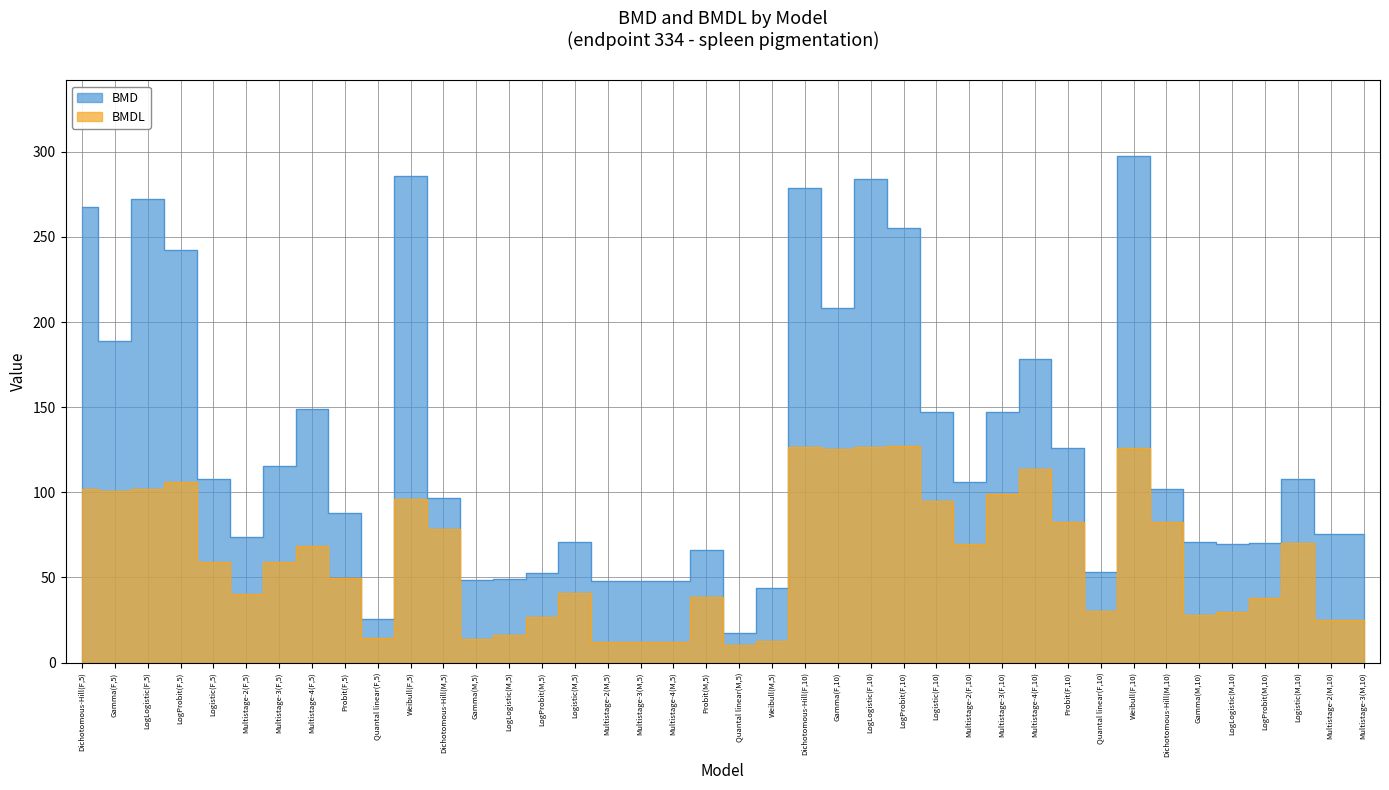

List the labels in order of BMD value, smallest first.

Quantal linear(M,5), Quantal linear(F,5), Weibull(M,5), Multistage-4(M,5), Multistage-2(M,5), Multistage-3(M,5), Gamma(M,5), LogLogistic(M,5), LogProbit(M,5), Quantal linear(F,10), Probit(M,5), LogLogistic(M,10), LogProbit(M,10), Logistic(M,5), Gamma(M,10), Multistage-2(F,5), Multistage-2(M,10), Multistage-3(M,10), Probit(F,5), Dichotomous-Hill(M,5), Dichotomous-Hill(M,10), Multistage-2(F,10), Logistic(F,5), Logistic(M,10), Multistage-3(F,5), Probit(F,10), Multistage-3(F,10), Logistic(F,10), Multistage-4(F,5), Multistage-4(F,10), Gamma(F,5), Gamma(F,10), LogProbit(F,5), LogProbit(F,10), Dichotomous-Hill(F,5), LogLogistic(F,5), Dichotomous-Hill(F,10), LogLogistic(F,10), Weibull(F,5), Weibull(F,10)